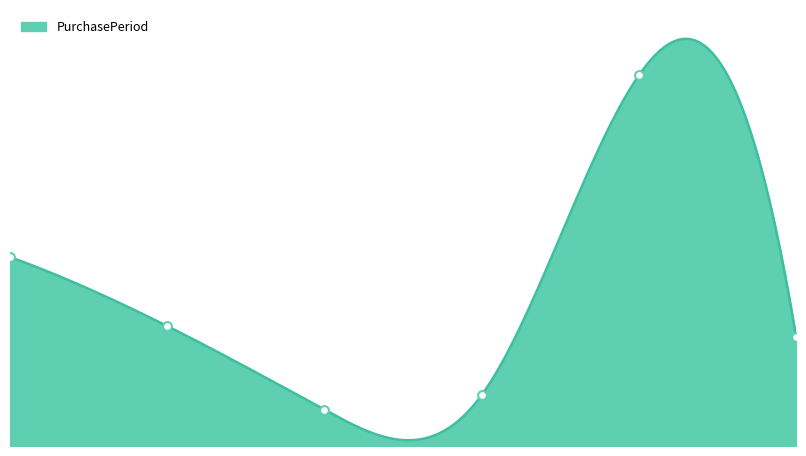

What is the change in value from 2 to 5?

+20